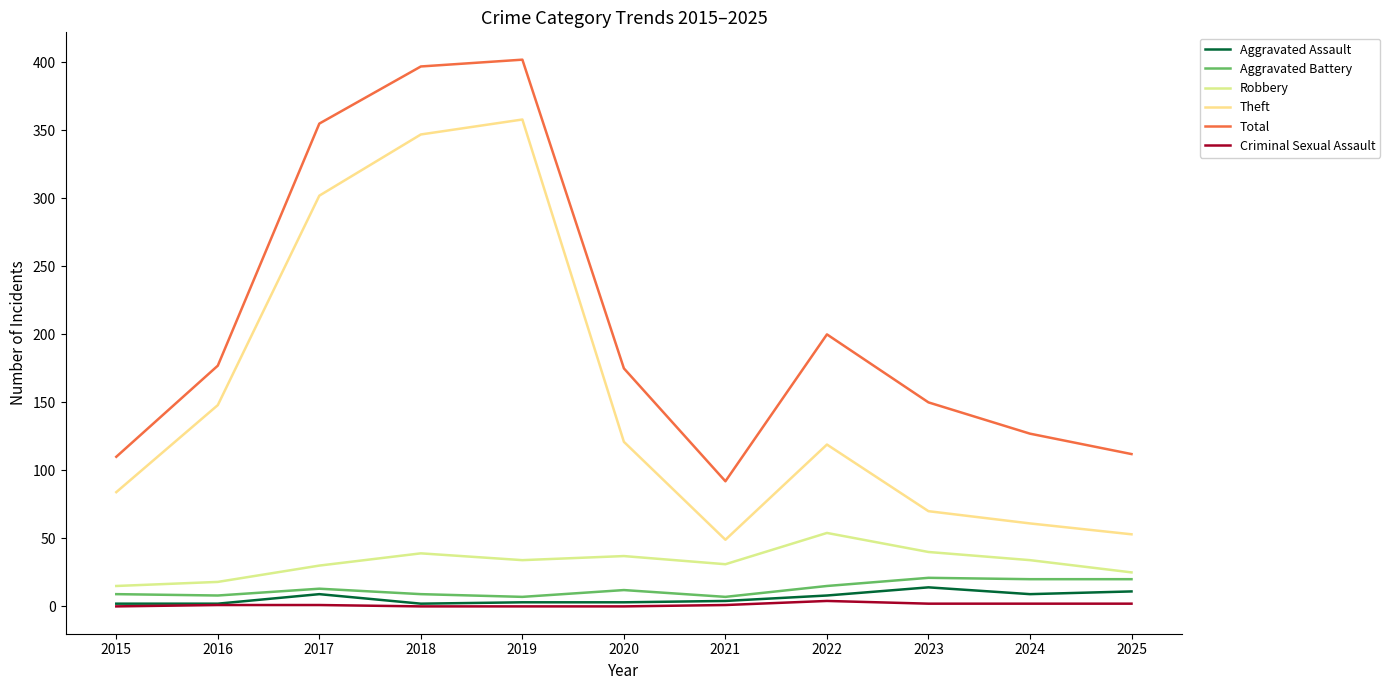

True or false: Robbery and Total cross at least once.

False